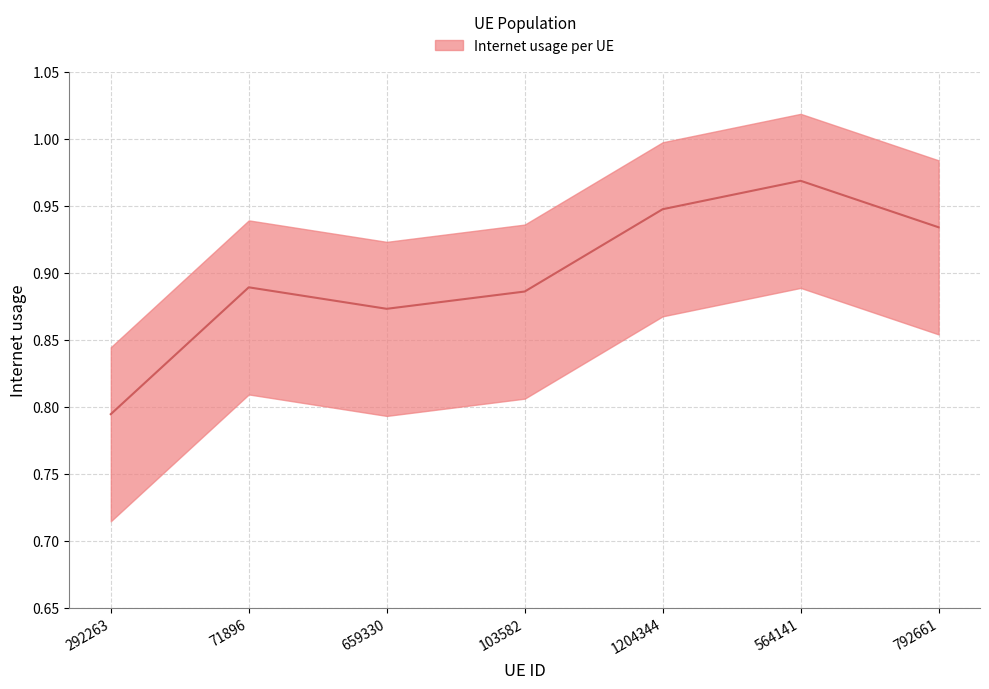

The value at 792661 is 0.9. True or false?

True